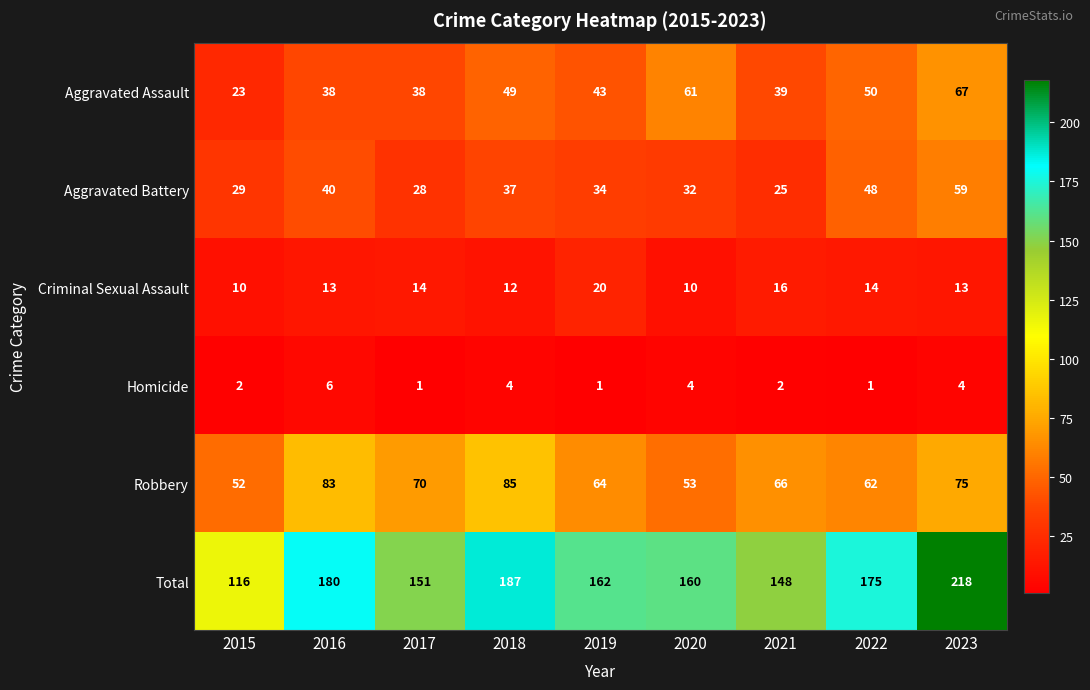

At which category is the sum across all series the highest?

2023